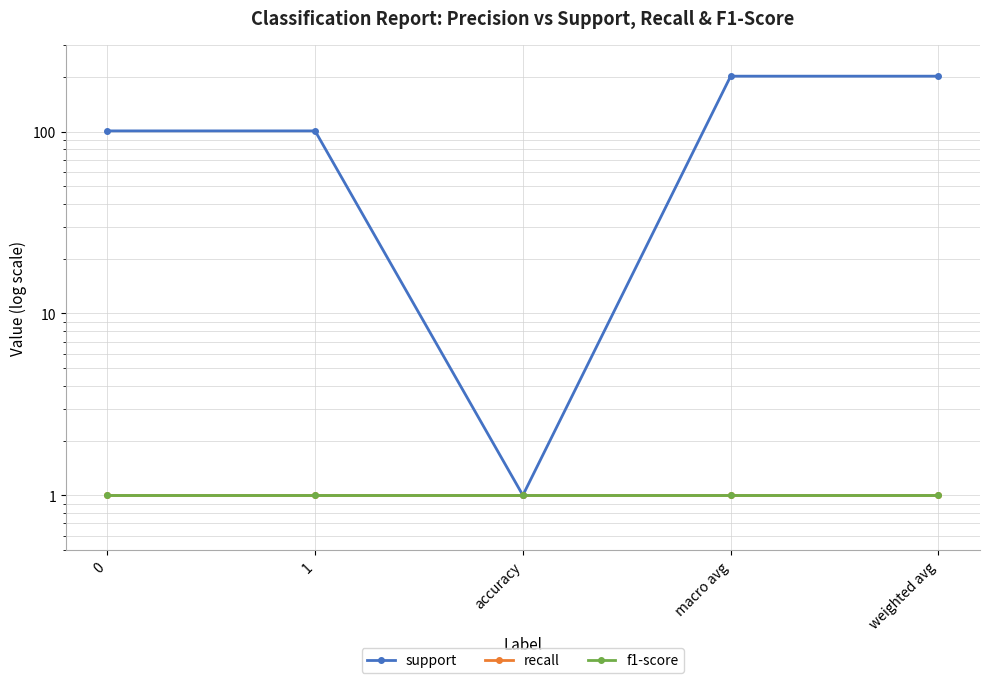

True or false: support and f1-score cross at least once.

False